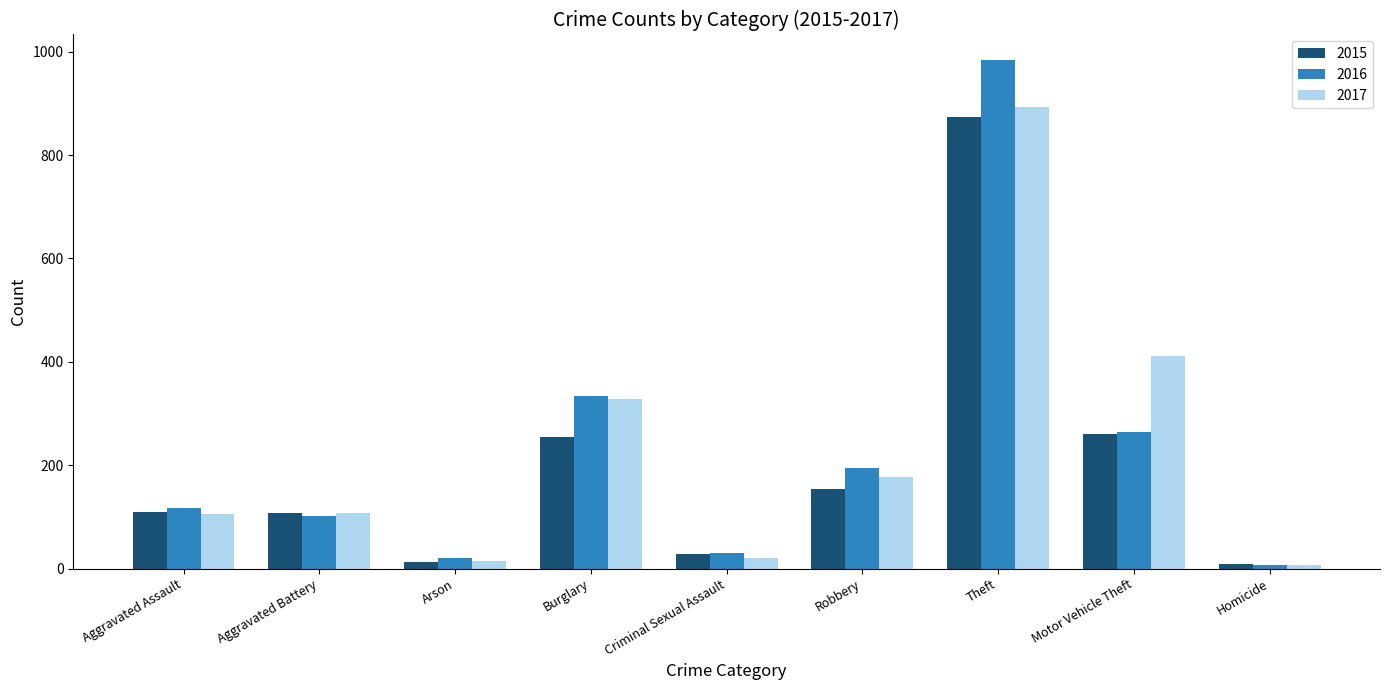

Is the value of 2017 at Robbery greater than the value of 2015 at Aggravated Battery?

Yes